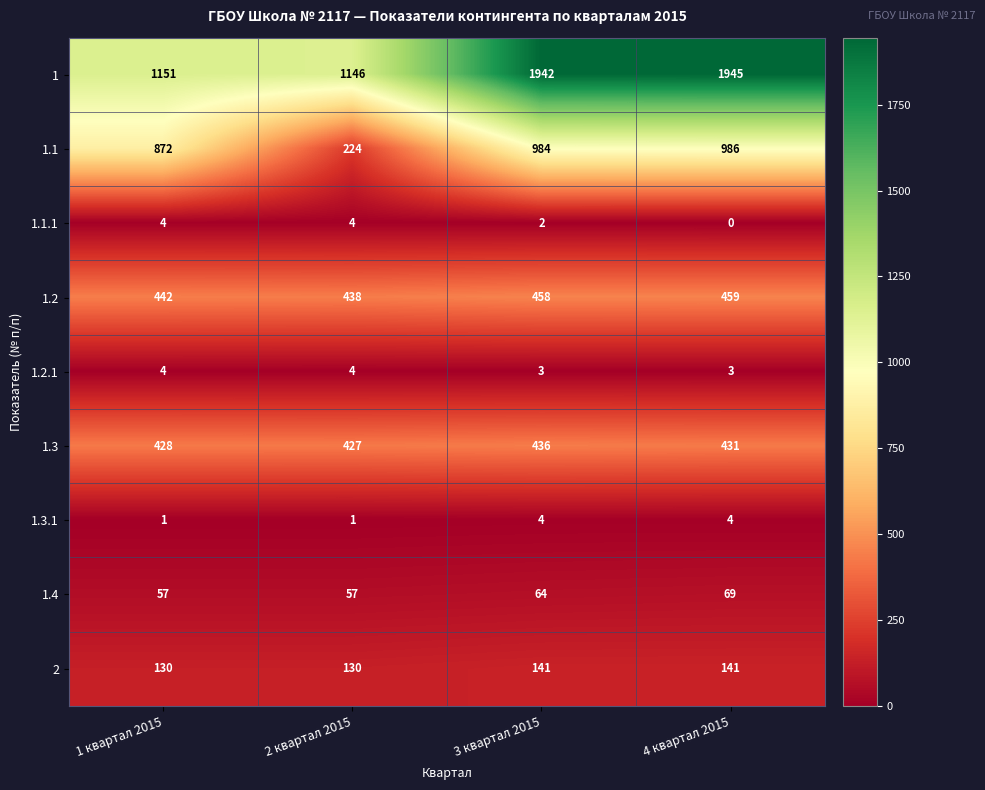

Between 1 квартал 2015 and 3 квартал 2015, which series saw the biggest shift?

1